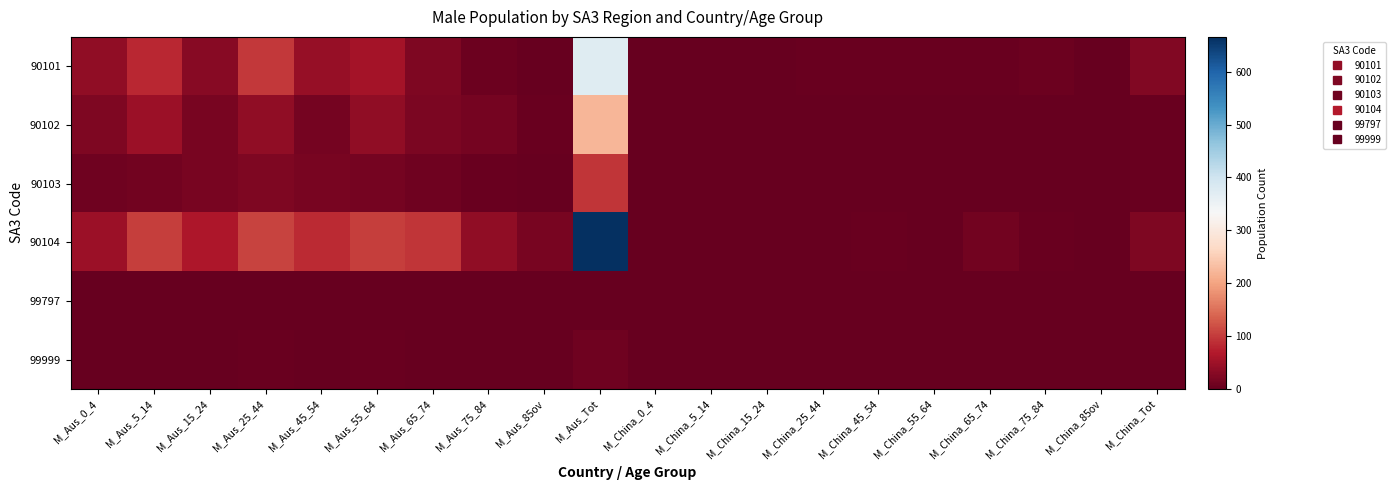

What is the difference between the highest and lowest values at M_Aus_85ov?

18